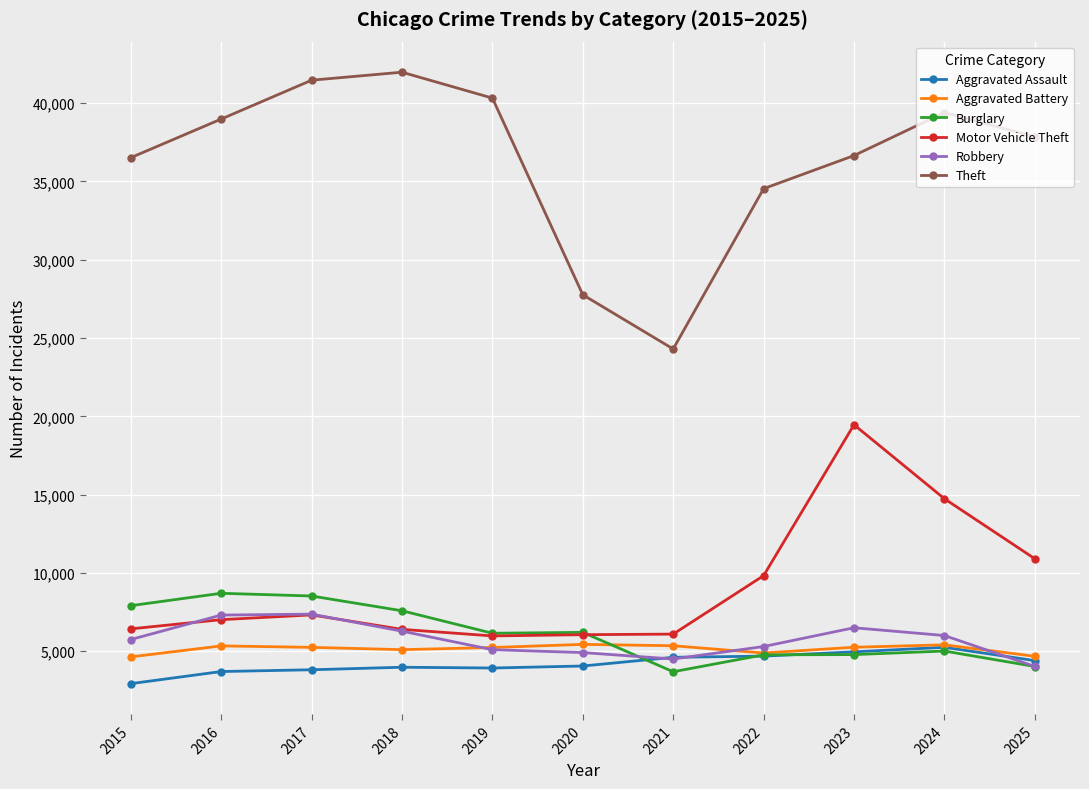

How many data points does each series have?

11